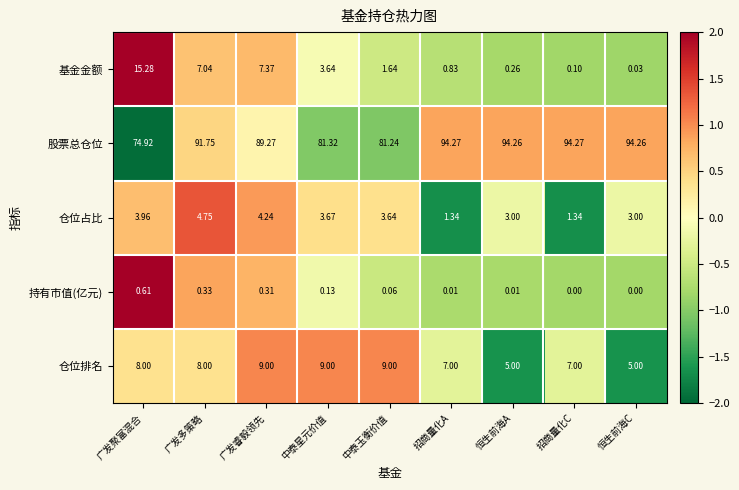

Is the value of 基金金额 at 广发睿毅领先 greater than the value of 股票总仓位 at 恒生前海A?

No